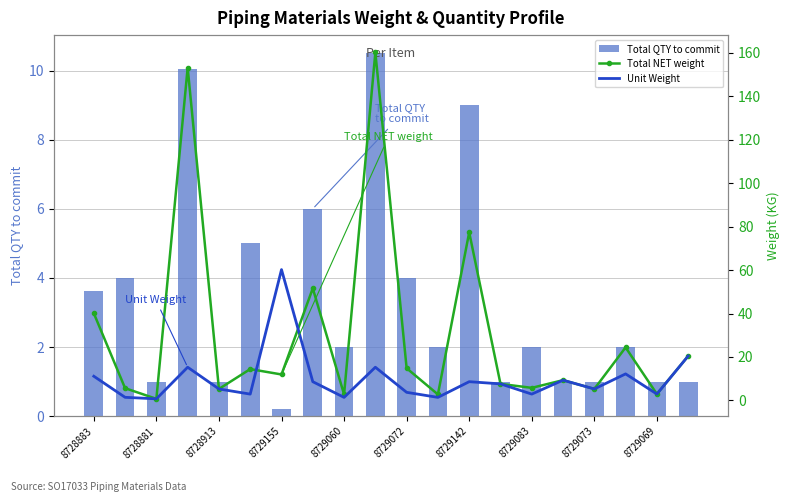

At how many categories does at least one series exceed 150?

2